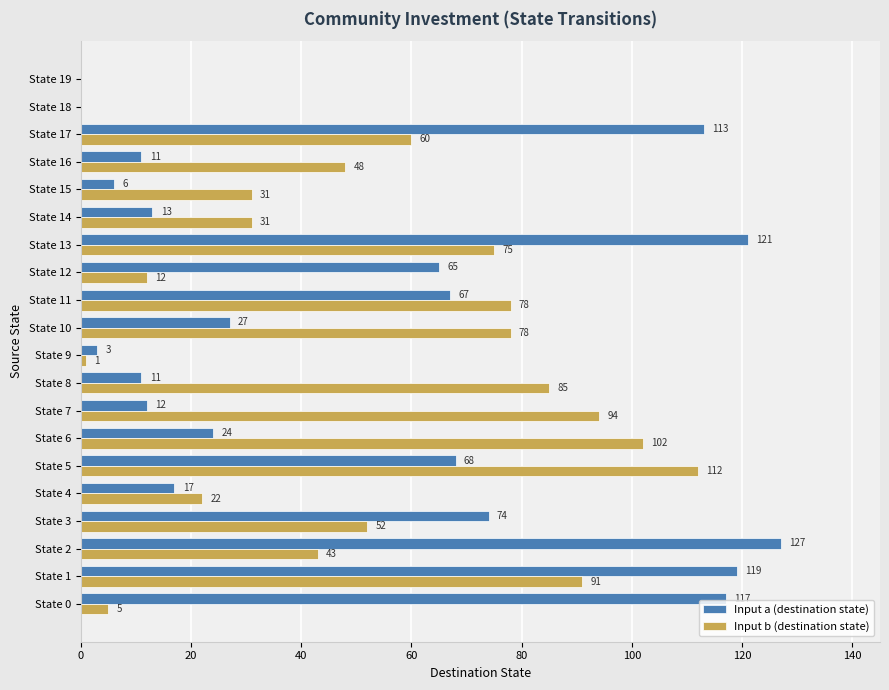

Where is Input a (destination state) nearest to the value 63?

State 12